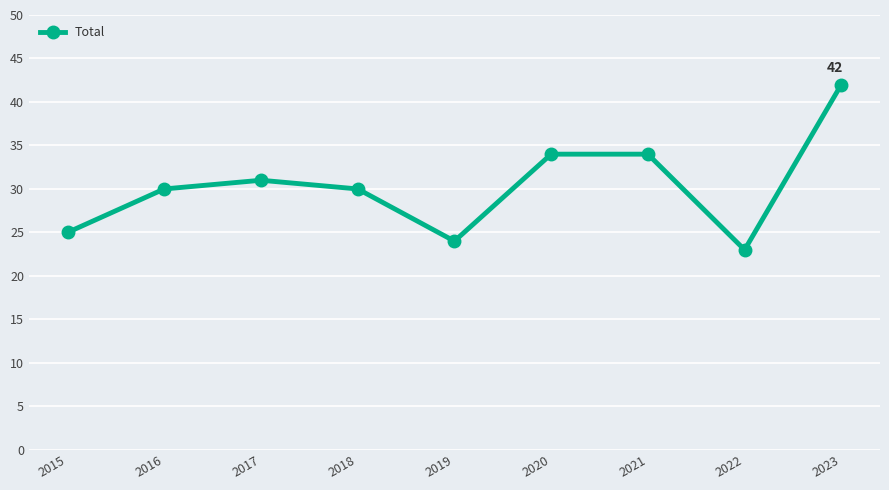

What is the smallest value displayed?

23